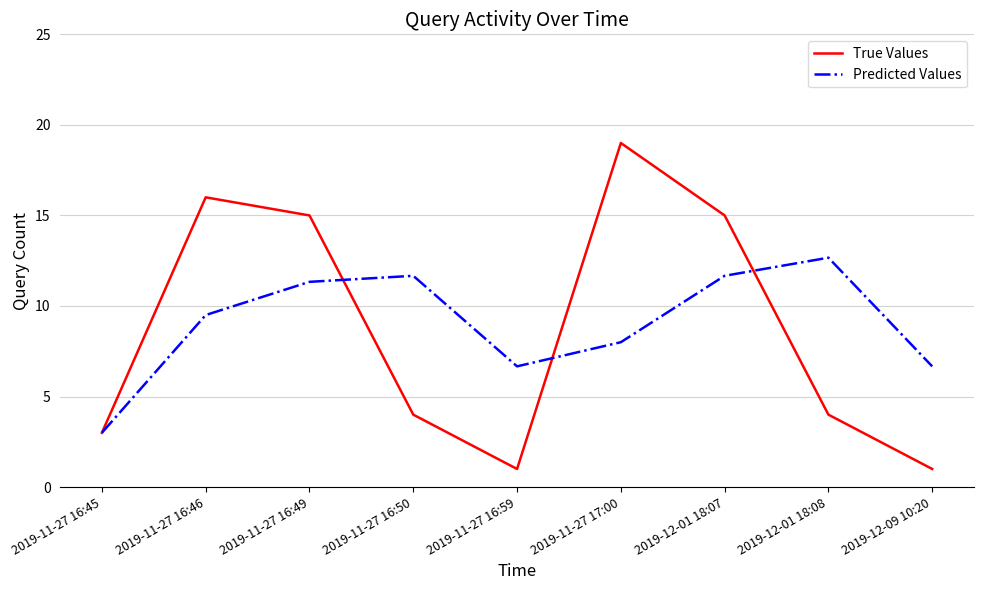

Which series has the largest total across all categories?

Predicted Values